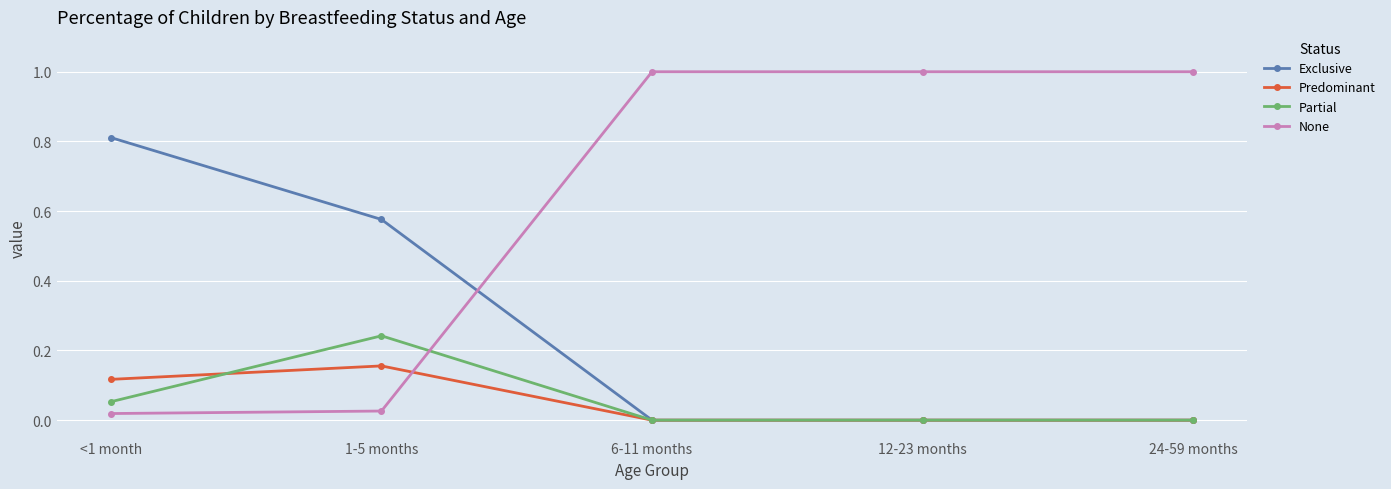

Where is the first local maximum for Predominant?

1-5 months